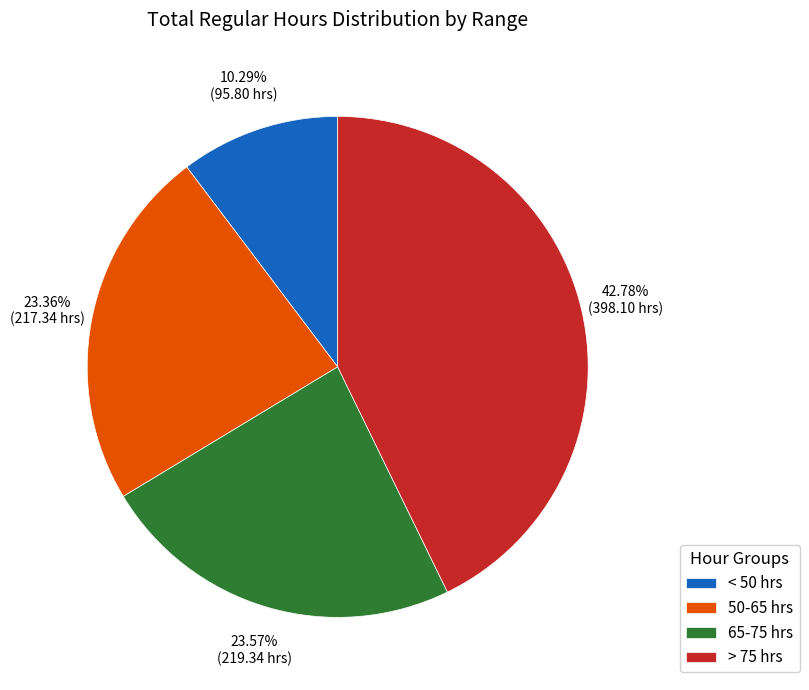

Is there any slice that represents more than half of the pie?

No